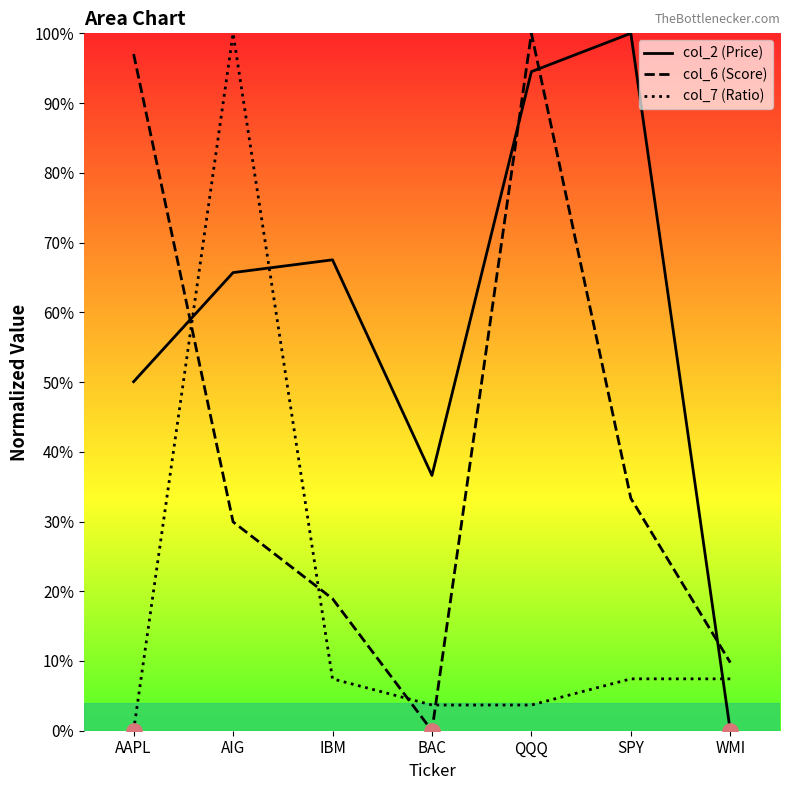

At which category is the sum across all series the highest?

QQQ